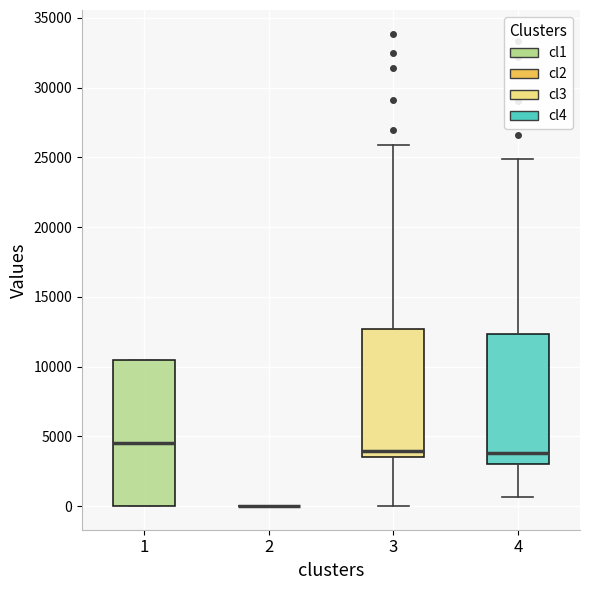

Reading left to right, transcribe this box plot: for each box, give where its median line is, the range the box spans, and where its two whiskers end, as read against the y-axis. The values are not printed on the chart, so give them approximately, as read against the axis.

1: median 4500, box 0 to 10500, whiskers 0 to 10500
2: box collapsed to a line at 0, whiskers 0 to 0
3: median 4000, box 3500 to 12500, whiskers 0 to 26000
4: median 4000, box 3000 to 12500, whiskers 500 to 25000